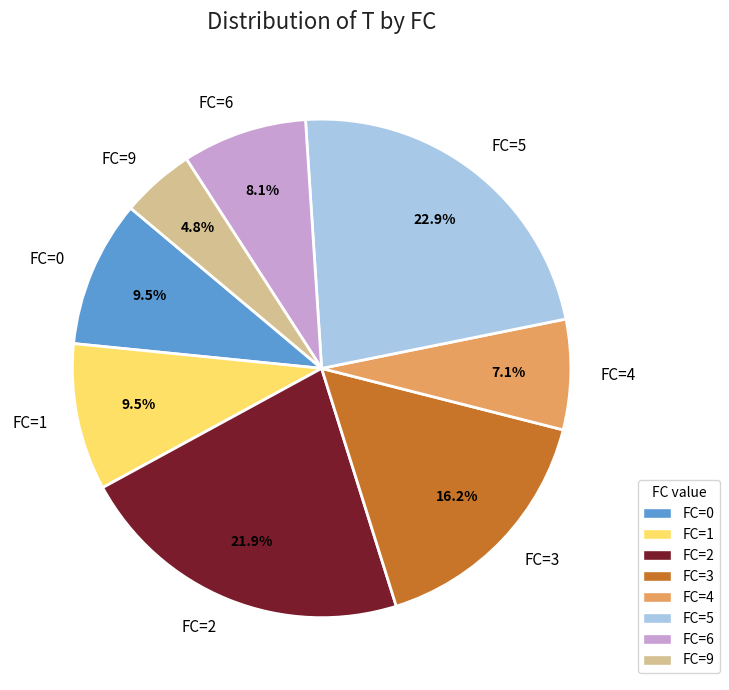

Is there a majority slice in this chart?

No